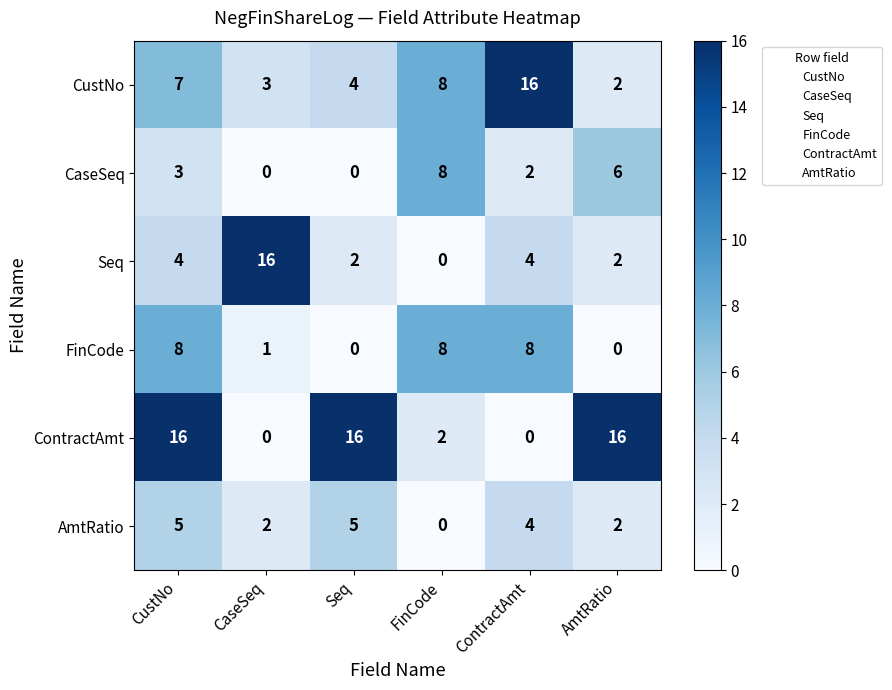

What is the difference between the highest and lowest values at ContractAmt?

16